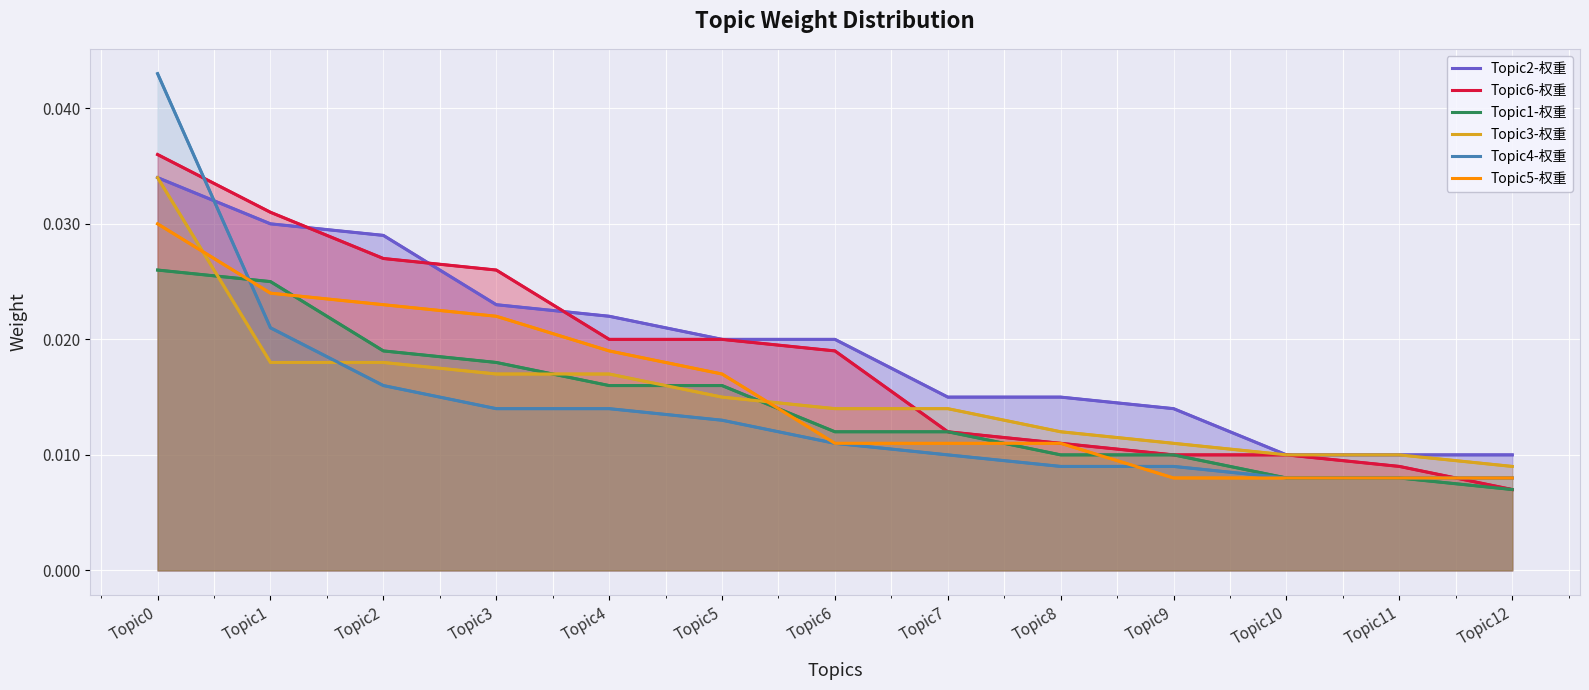

True or false: Topic5-权重 has more than 0 interior local peaks.

False